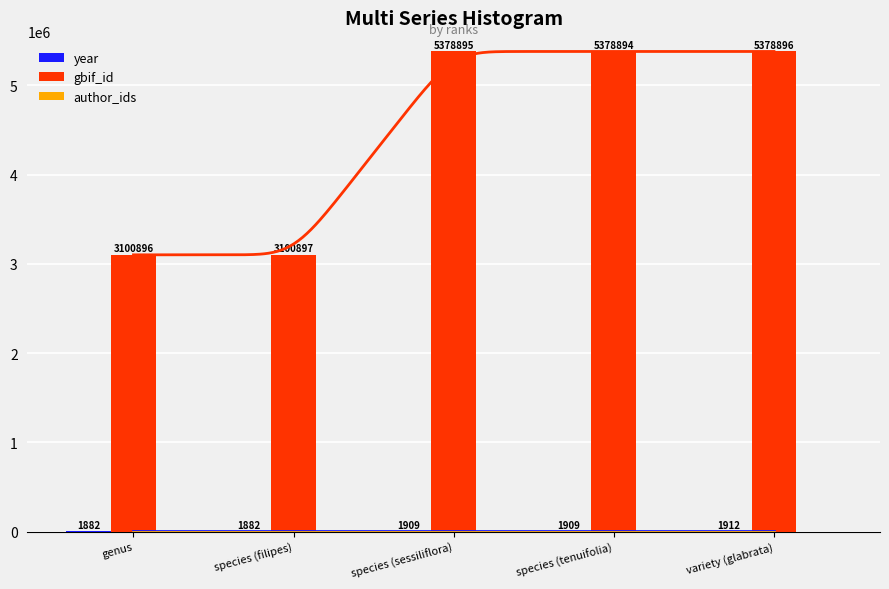

Which category has the lowest value across all series?

genus